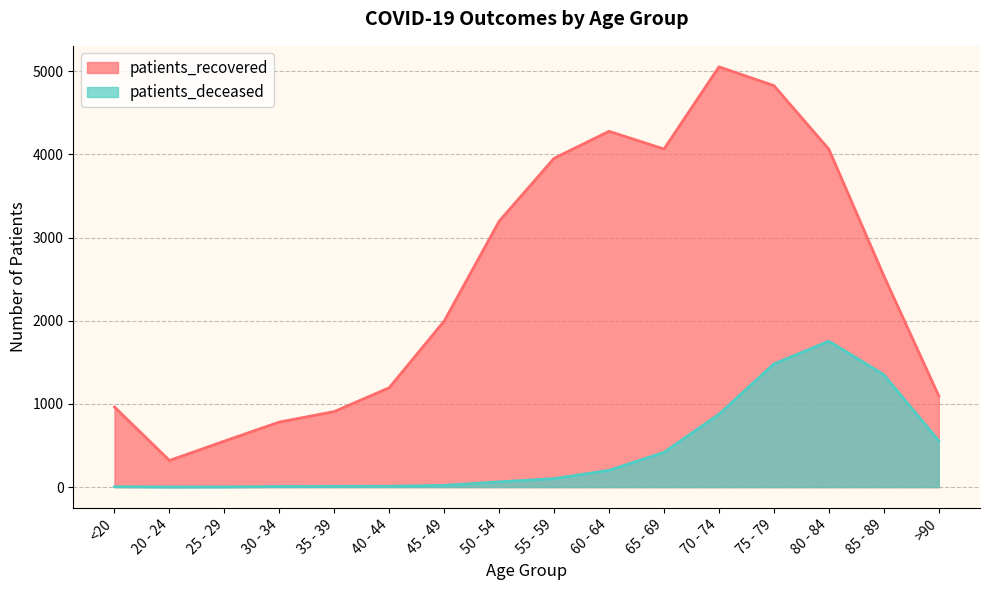

Count the number of categories in the chart.

16